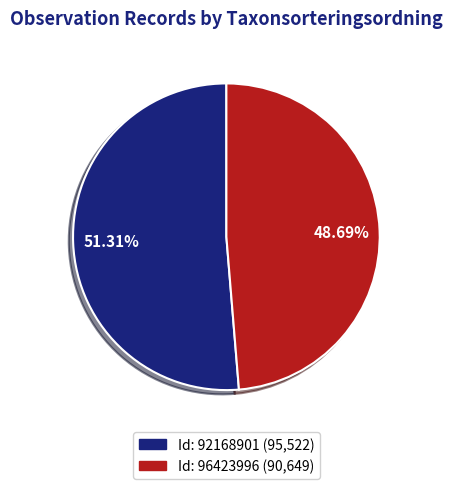

Which slice is the smallest?

96423996